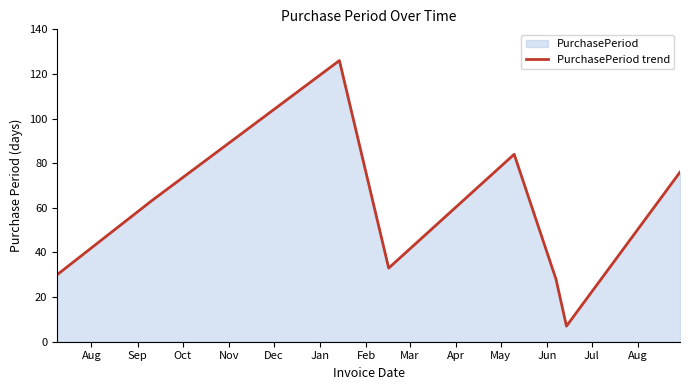

What is the smallest value displayed?

7